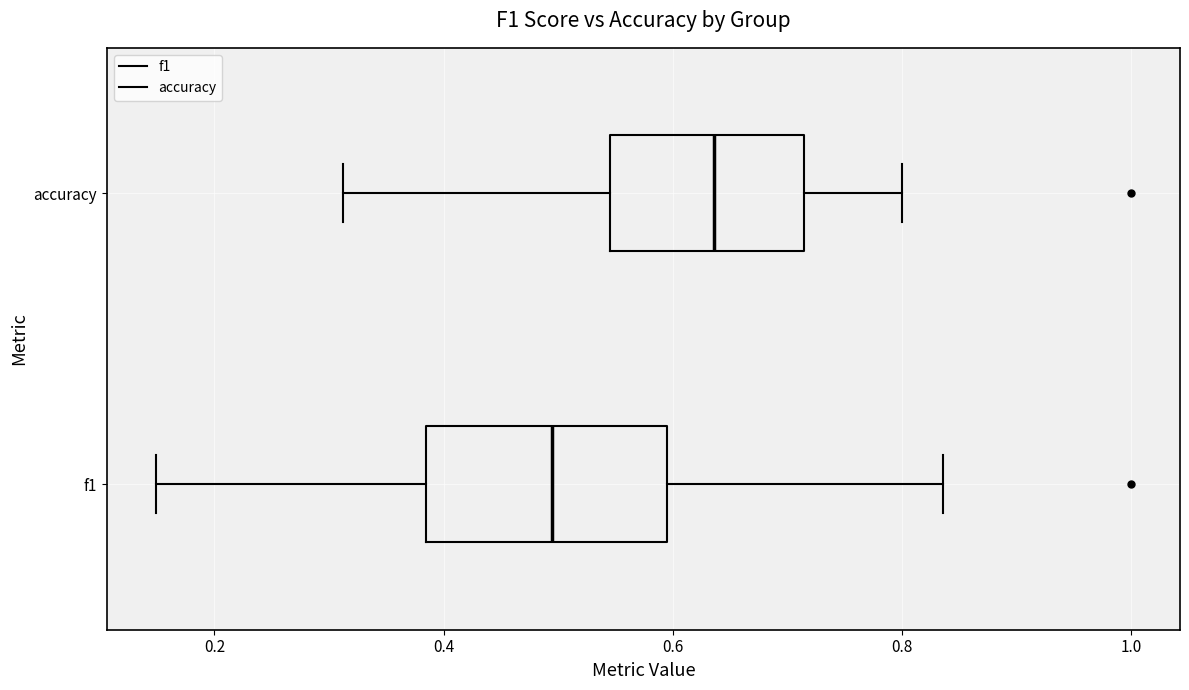

Reading bottom to top, read every box against the x-axis: the position of its median line, the range the box covers, and the ends of its whiskers. The values are not printed on the chart, so give them approximately, as read against the axis.

f1: median 0.50, box 0.38 to 0.60, whiskers 0.14 to 0.84
accuracy: median 0.64, box 0.54 to 0.72, whiskers 0.32 to 0.80